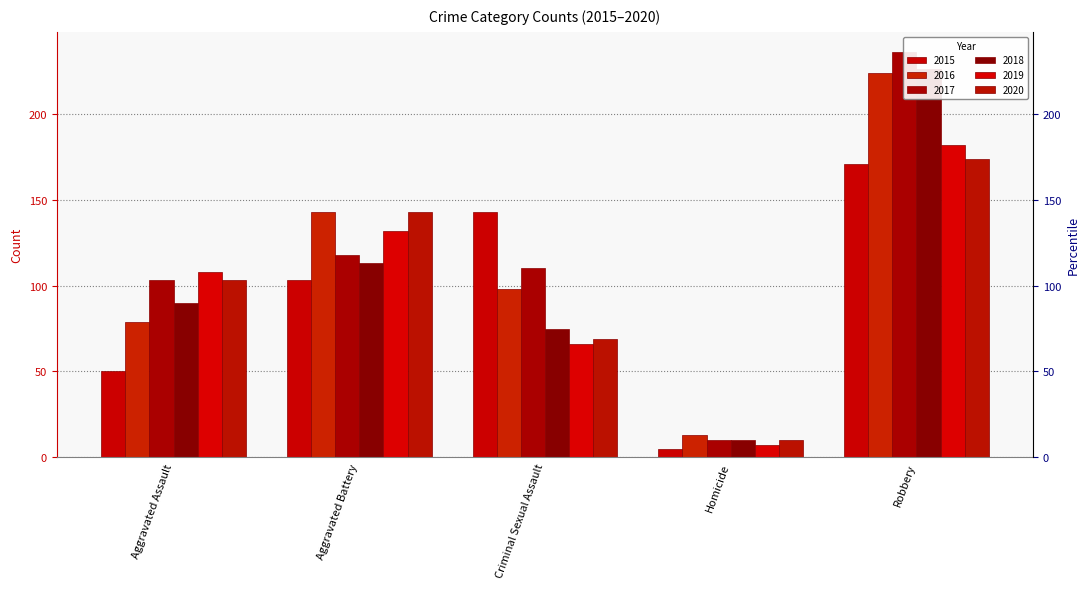

The value of 2019 at Aggravated Battery is 132. True or false?

True